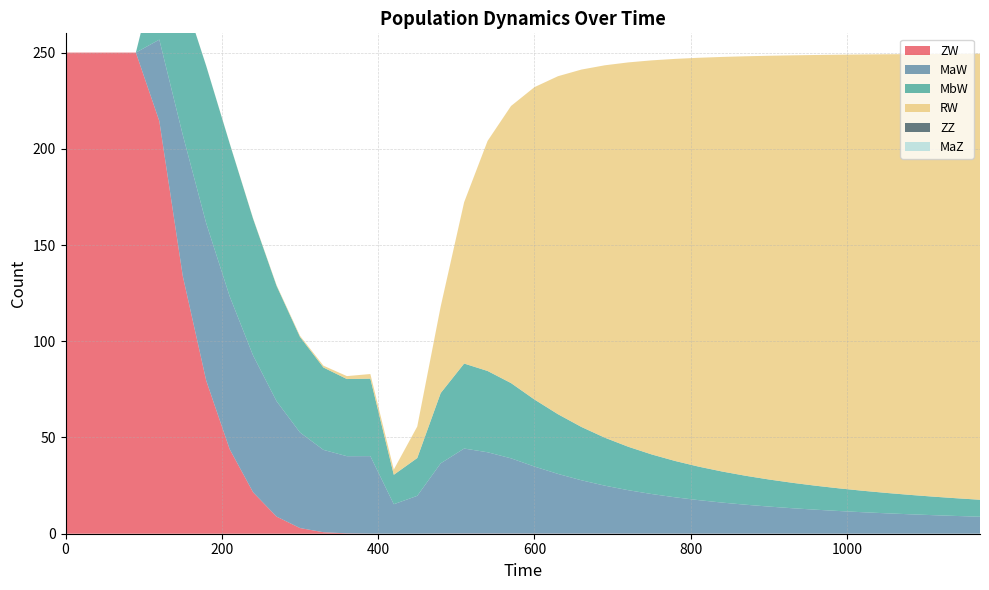

Reading left to right, extract all data points from this chart.

ZW: 250.0	250.0	250.0	250.0	214.4	133.9	79.6	43.9	21.5	8.9	3.0	0.8	0.2	0.1	0.0	0.0	0.1	0.1	0.1	0.1	0.1	0.1	0.1	0.0	0.0	0.0	0.0	0.0	0.0	0.0	0.0	0.0	0.0	0.0	0.0	0.0	0.0	0.0	0.0	0.0
MaW: 0.0	0.0	0.0	0.0	42.3	73.3	81.8	79.4	71.1	60.0	49.6	42.8	40.1	40.3	15.3	19.6	36.5	44.2	42.2	39.1	34.8	31.0	27.7	24.9	22.6	20.6	18.9	17.4	16.1	15.0	14.1	13.2	12.5	11.8	11.2	10.6	10.1	9.6	9.2	8.8
MbW: 0.0	0.0	0.0	0.0	42.3	73.3	81.7	79.4	71.1	60.0	49.6	42.8	40.1	40.3	15.3	19.6	36.5	44.2	42.2	39.1	34.8	31.0	27.7	24.9	22.6	20.6	18.9	17.4	16.1	15.0	14.1	13.2	12.5	11.8	11.2	10.6	10.1	9.6	9.2	8.8
RW: 0.0	0.0	0.0	0.0	0.0	0.0	0.1	0.1	0.2	0.4	0.6	1.0	1.5	2.4	2.7	16.4	45.0	83.8	119.5	144.0	162.3	175.6	185.7	193.5	199.7	204.8	208.9	212.4	215.4	218.0	220.2	222.1	223.8	225.3	226.7	227.9	229.0	230.0	230.9	231.8
ZZ: 0.0	0.0	0.0	0.0	0.0	0.0	0.0	0.0	0.0	0.0	0.0	0.0	0.0	0.0	0.0	0.0	0.0	0.0	0.0	0.0	0.0	0.0	0.0	0.0	0.0	0.0	0.0	0.0	0.0	0.0	0.0	0.0	0.0	0.0	0.0	0.0	0.0	0.0	0.0	0.0
MaZ: 0.0	0.0	0.0	0.0	0.0	0.0	0.0	0.0	0.0	0.0	0.0	0.0	0.0	0.0	0.0	0.0	0.0	0.0	0.0	0.0	0.0	0.0	0.0	0.0	0.0	0.0	0.0	0.0	0.0	0.0	0.0	0.0	0.0	0.0	0.0	0.0	0.0	0.0	0.0	0.0